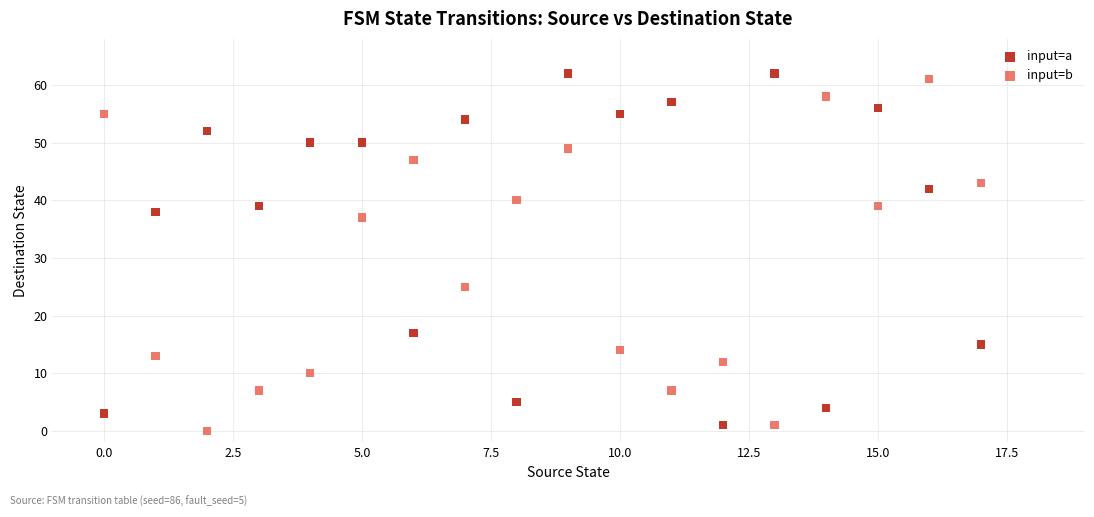

In the input=b series, what Y value is closest to 30?

25